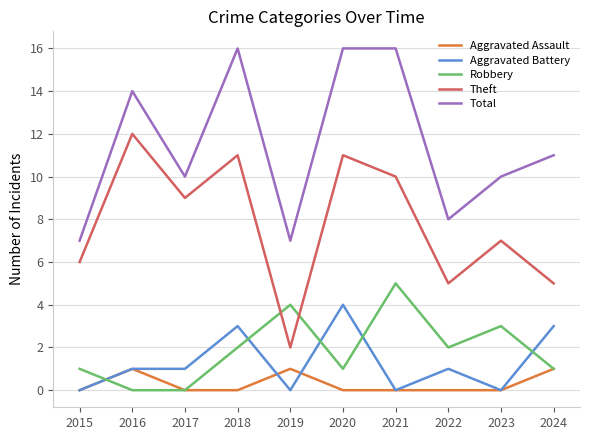

The Theft series shows 7 at 2023. True or false?

True